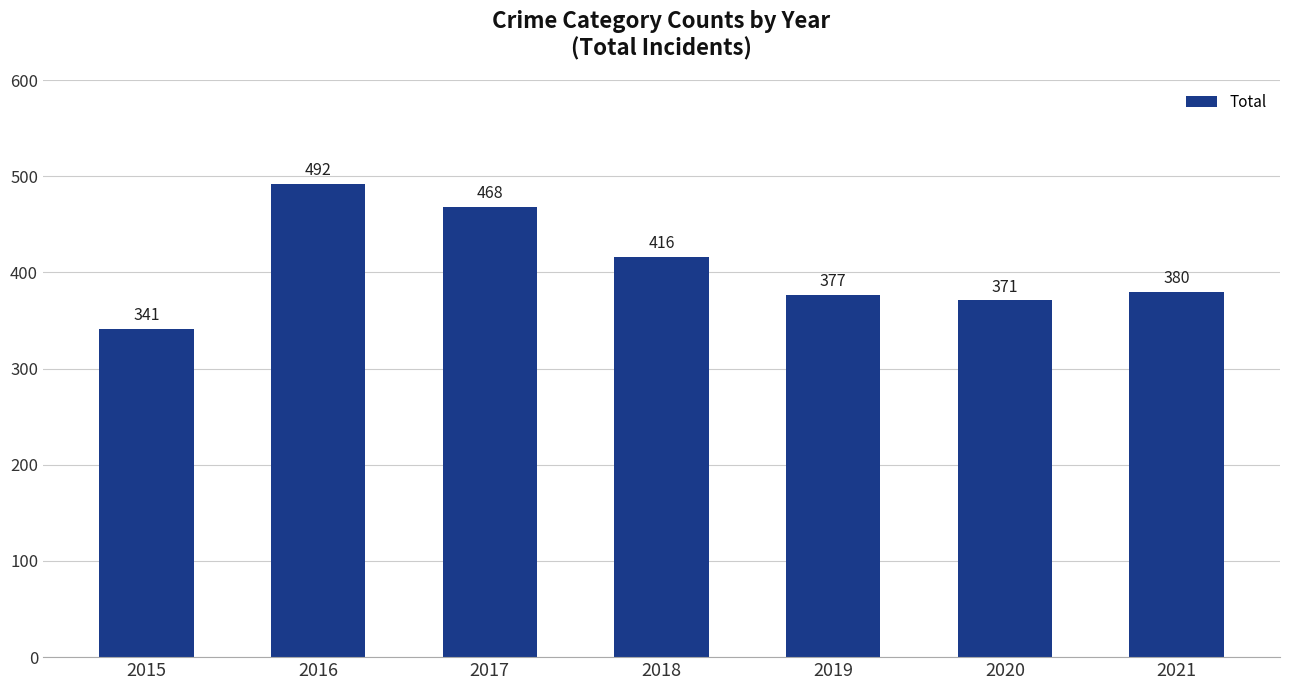

What is the value of the 5th bar from the left?

377